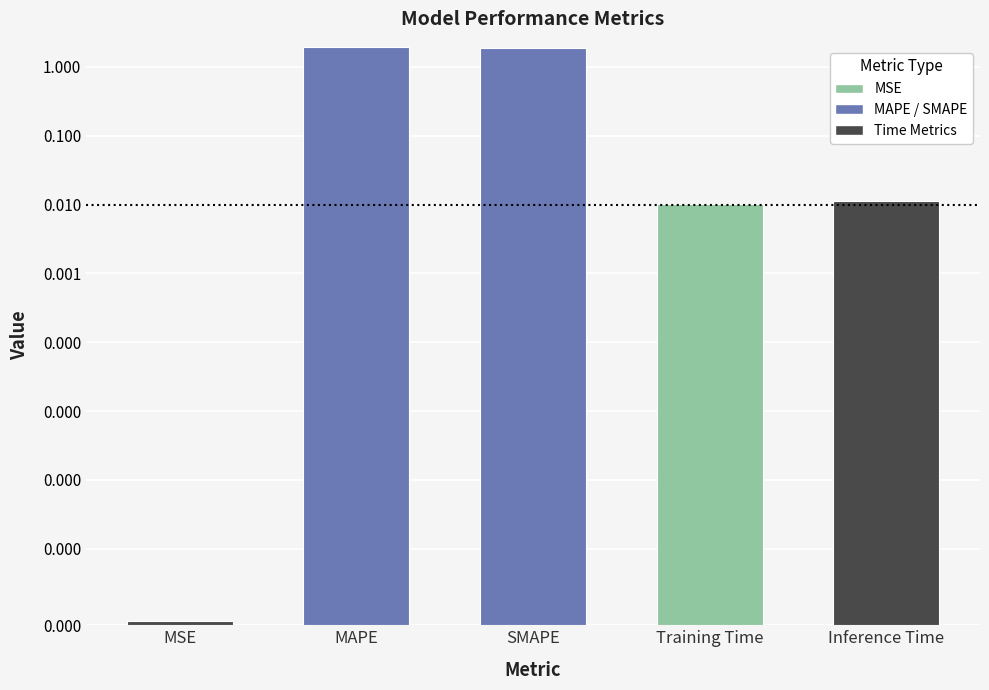

Is it true that the value at Inference Time is 0.0?

False